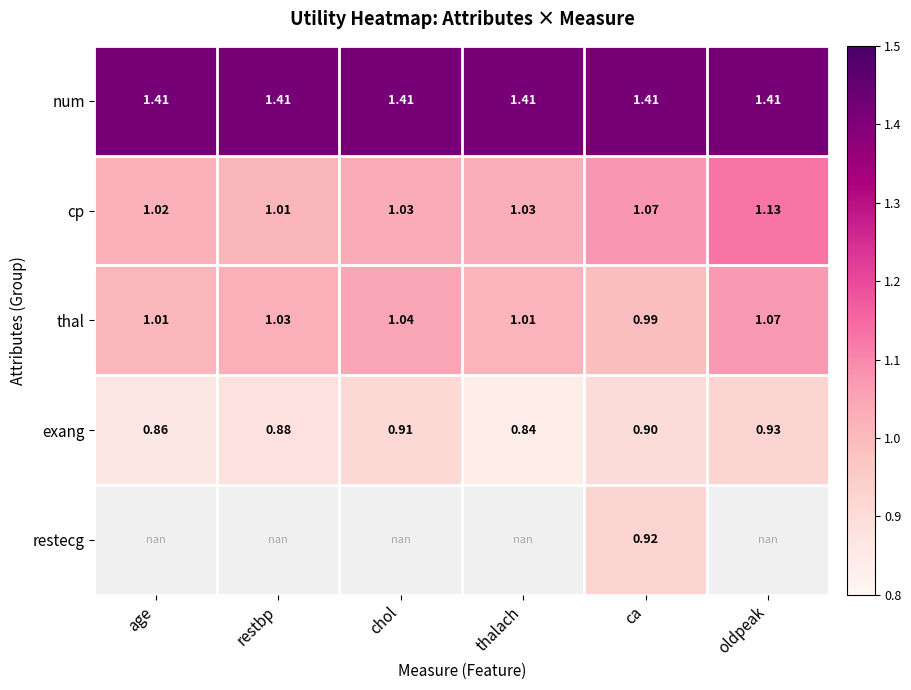

Rank the categories by exang value from highest to lowest.

oldpeak, chol, ca, restbp, age, thalach